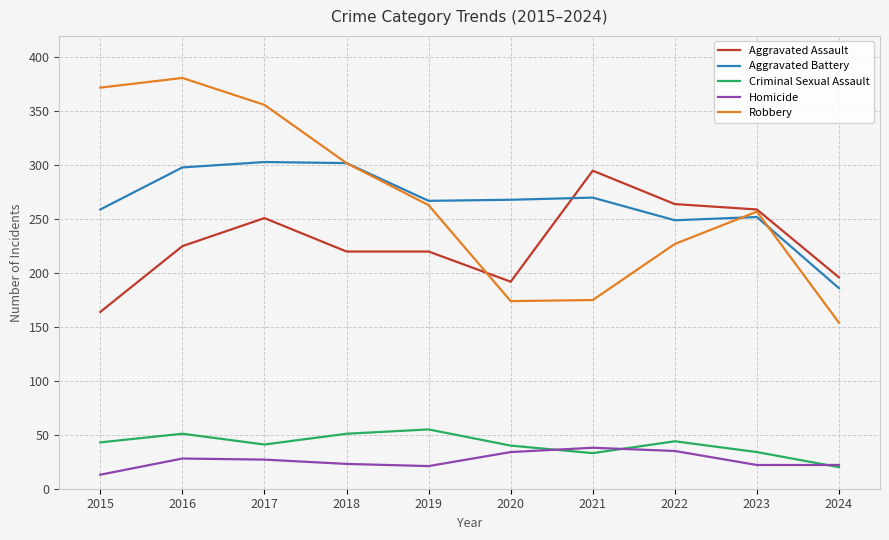

True or false: Aggravated Assault and Criminal Sexual Assault intersect in this chart.

False